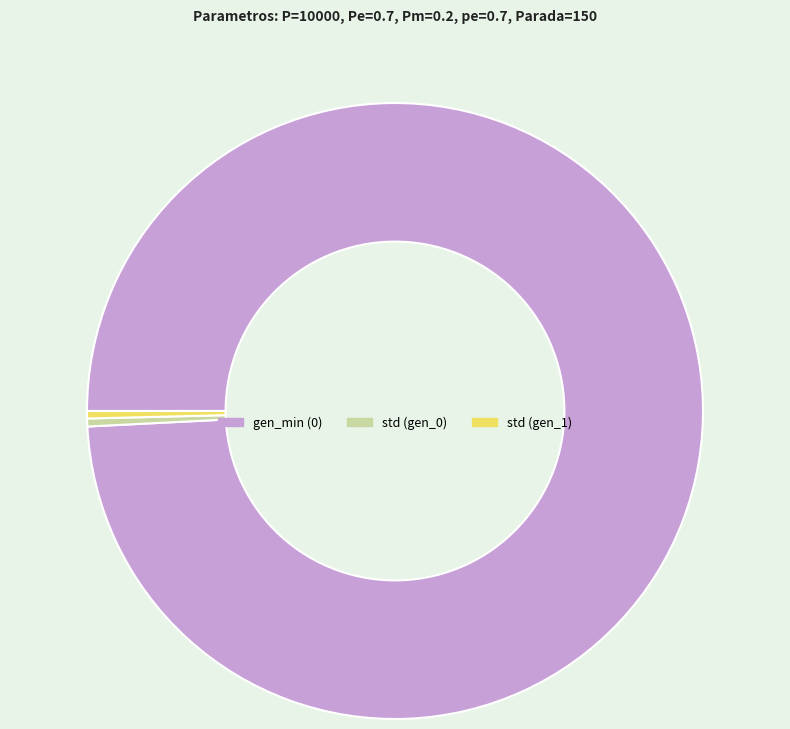

The gen_min (0) slice represents 89% of the pie. True or false?

False